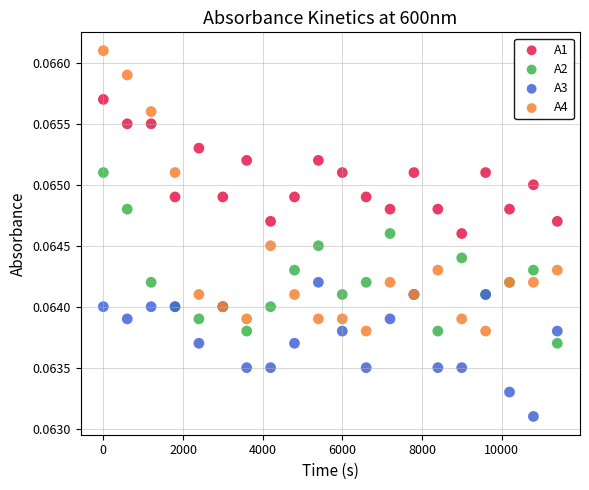

What are all the series names shown in the legend?

A1, A2, A3, A4